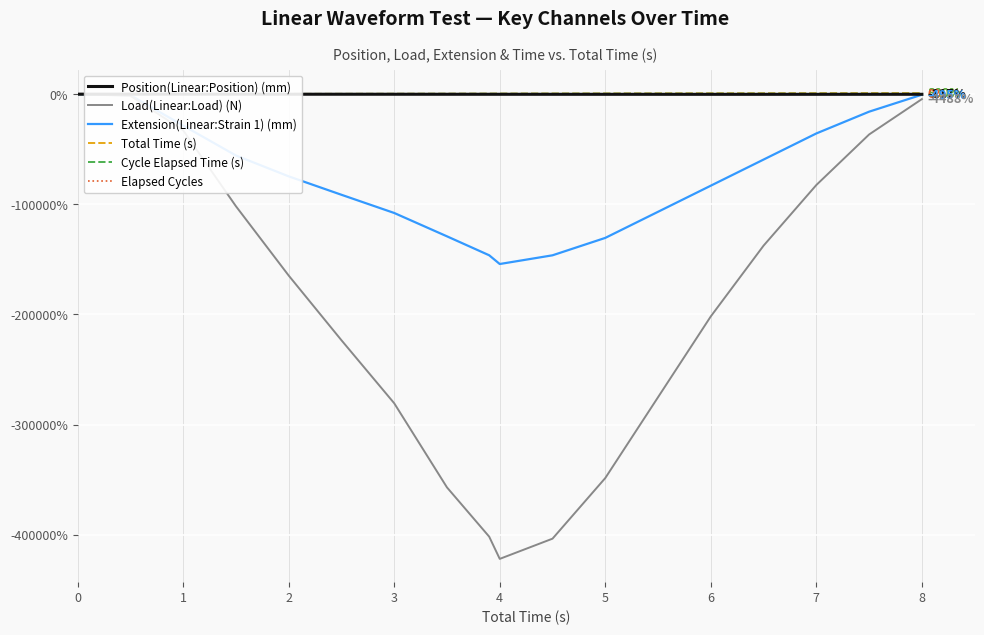

Between 7 and 11, which series saw the biggest shift?

Load(Linear:Load) (N)